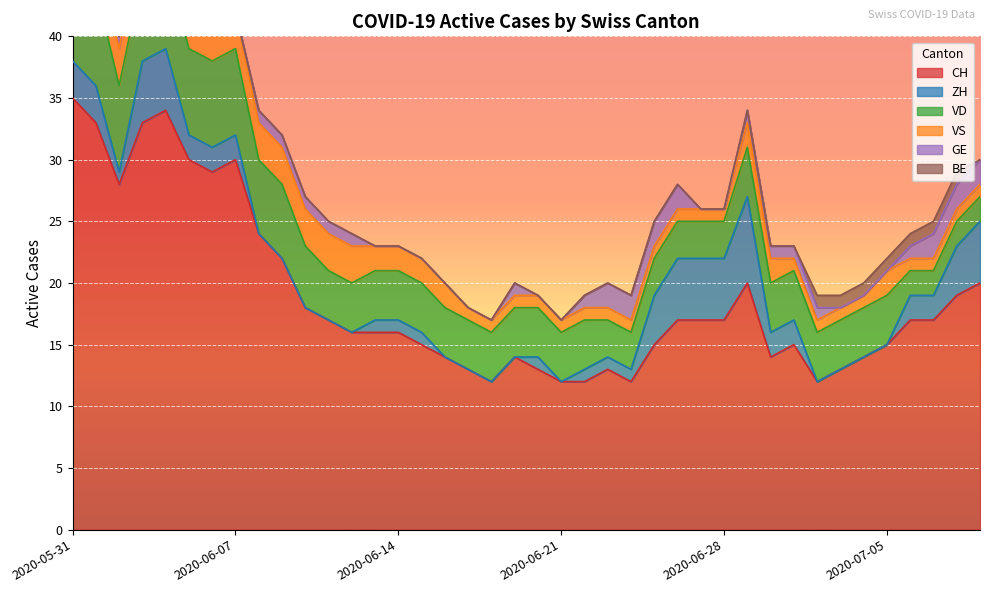

At which label does CH reach its minimum?

2020-06-18